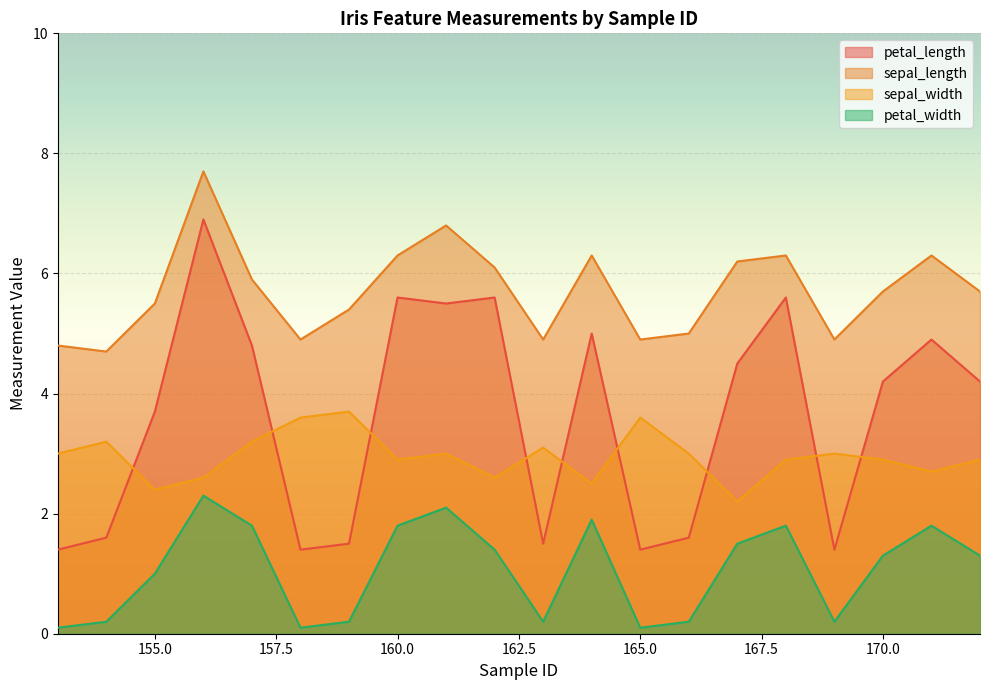

The sepal_length series shows 8.1 at 170. True or false?

False